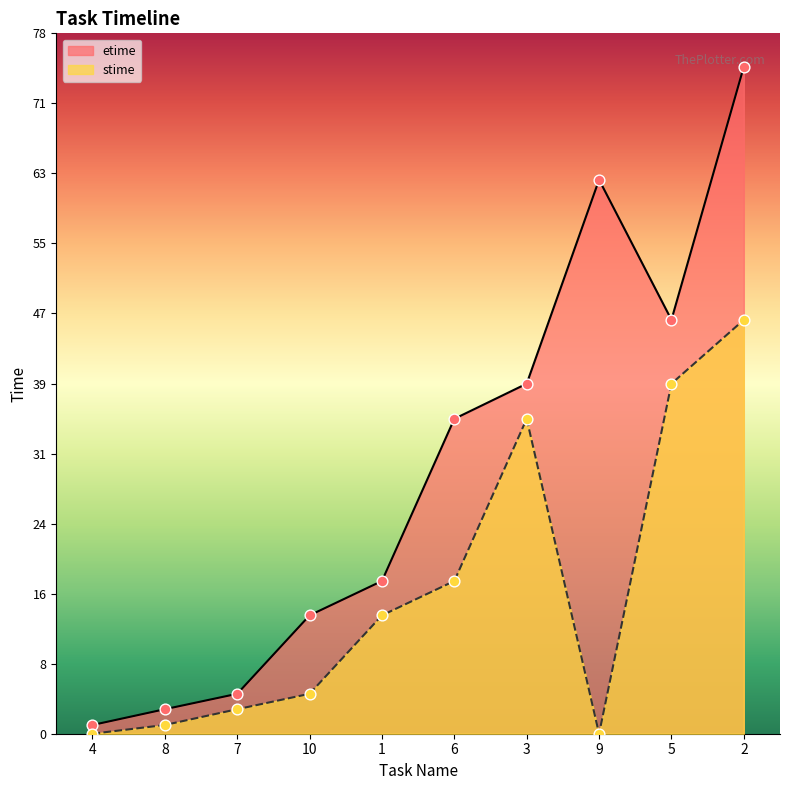

What is the total value across all series at 3?

74.4